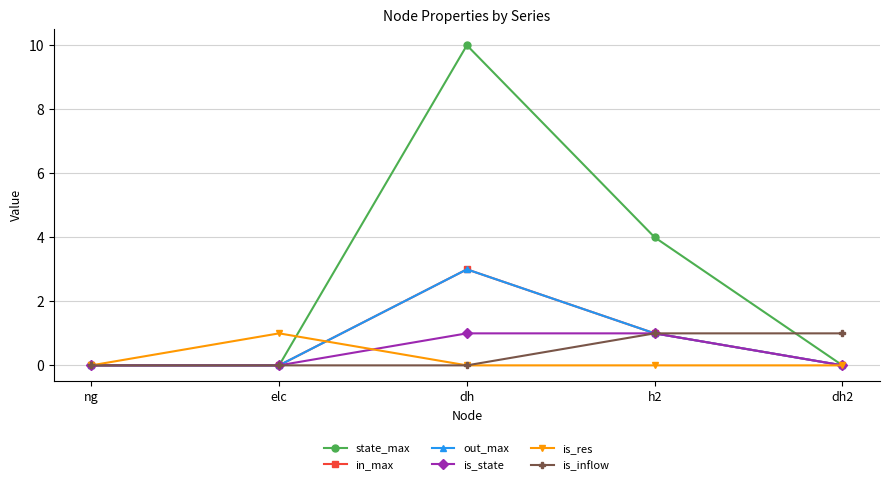

What is the label of the 4th point from the right?

elc